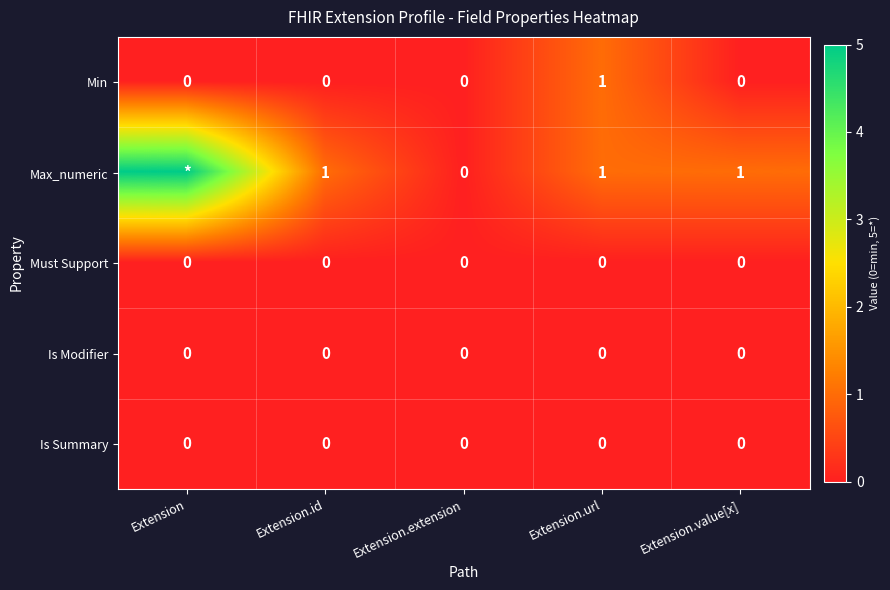

Count the Min values in the range 0 to 1.

5